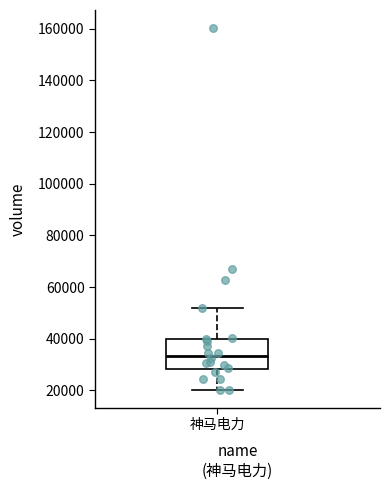

Transcribe this box plot: give where the median line is, the range the box spans, and where the two whiskers end, as read against the y-axis. The values are not printed on the chart, so give them approximately, as read against the axis.

median 34000, box 28000 to 40000, whiskers 20000 to 52000